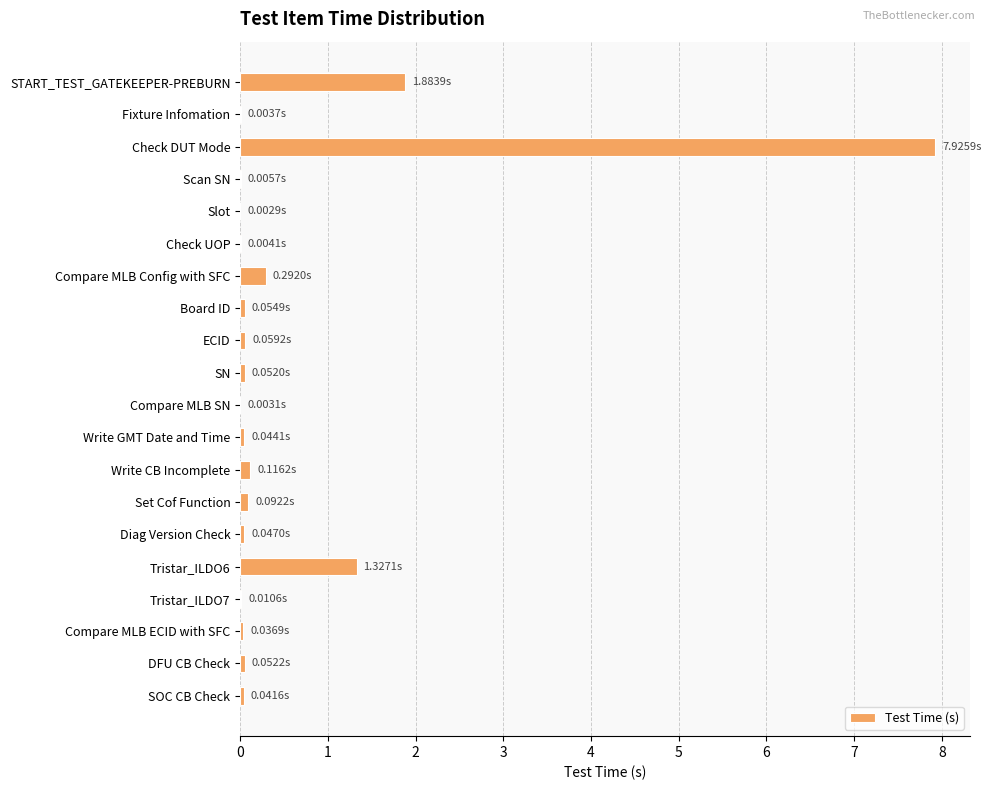

Are the bars horizontal?

Yes